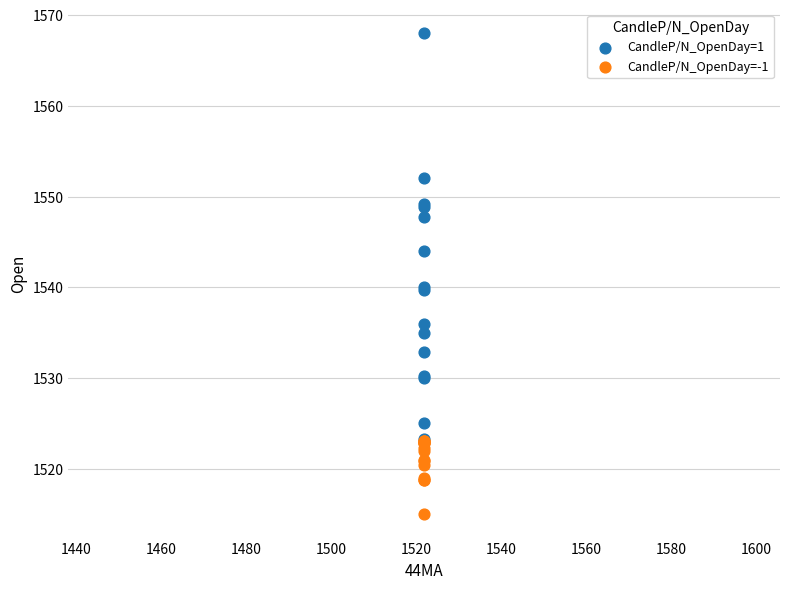

In the CandleP/N_OpenDay=1 series, what Y value is closest to 1545?

1544.0